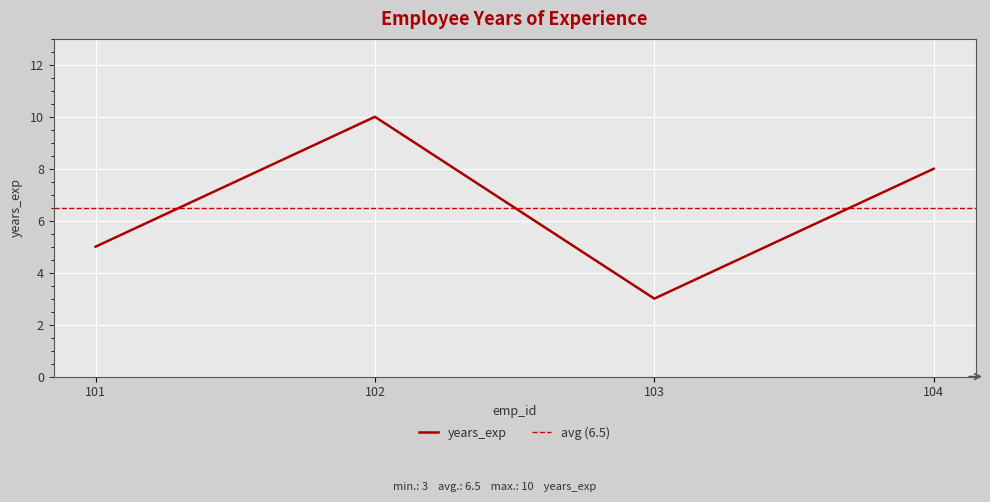

Which label corresponds to the smallest value in the chart?

103